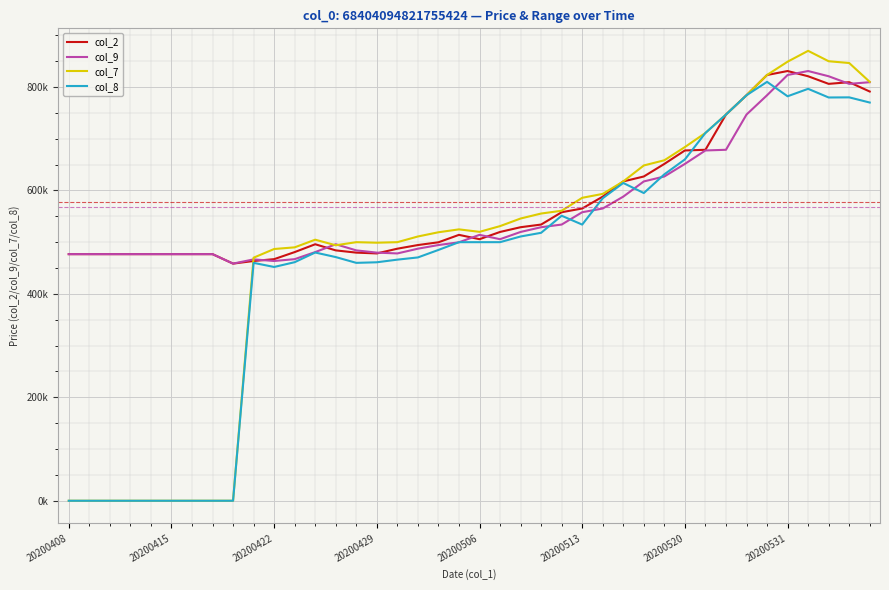

How many times do col_8 and col_2 cross each other?

1